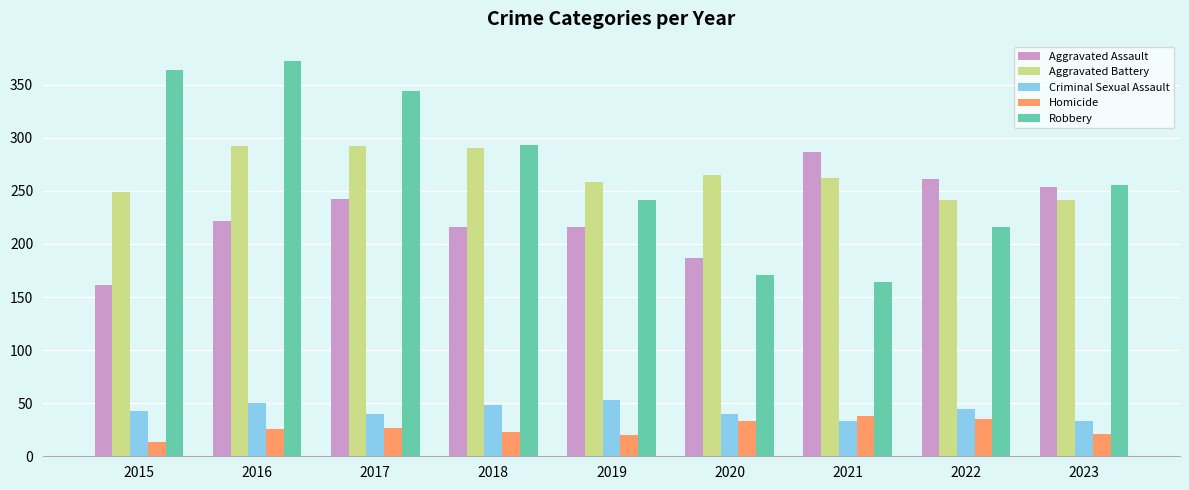

What is the difference between the second highest and minimum values in the Criminal Sexual Assault series?

17